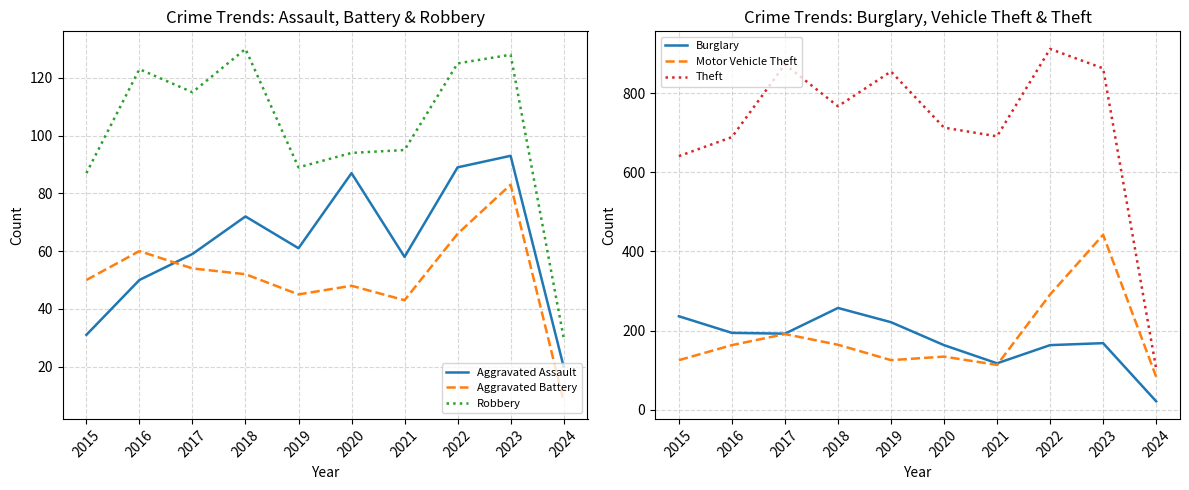

True or false: Motor Vehicle Theft and Aggravated Battery intersect in this chart.

False